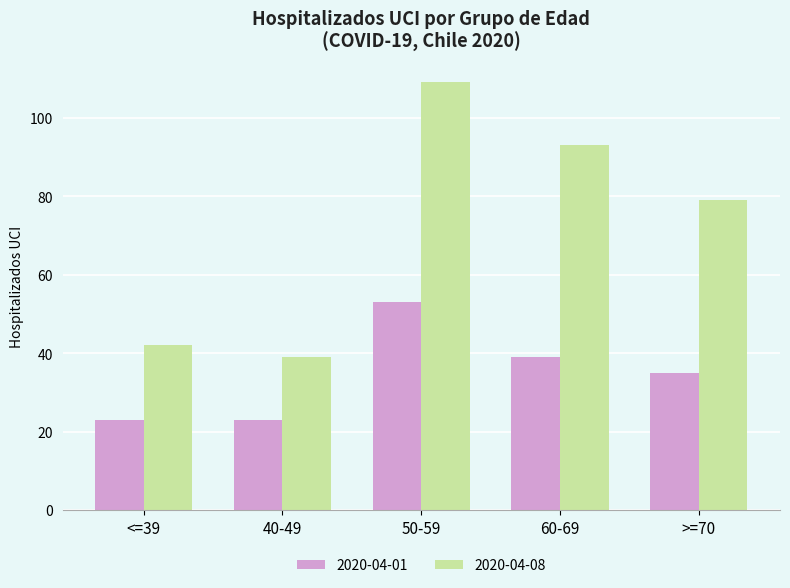

What value does the 2020-04-08 series have at >=70, to the nearest 10?

80